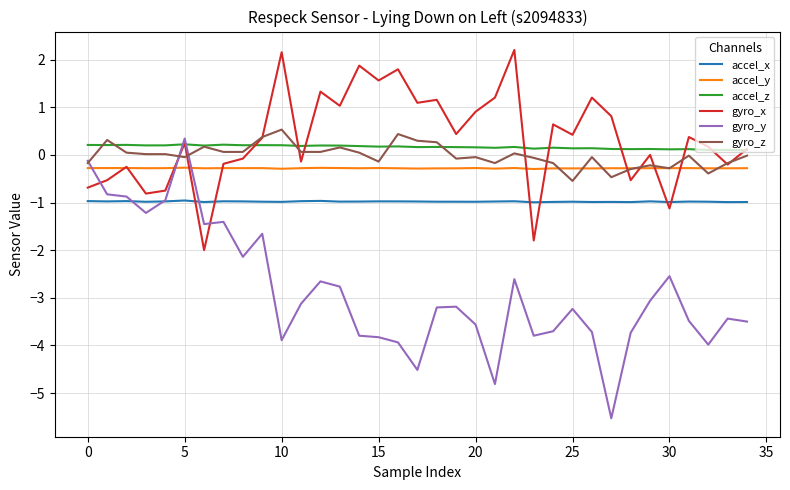

True or false: accel_x and accel_z cross at least once.

False